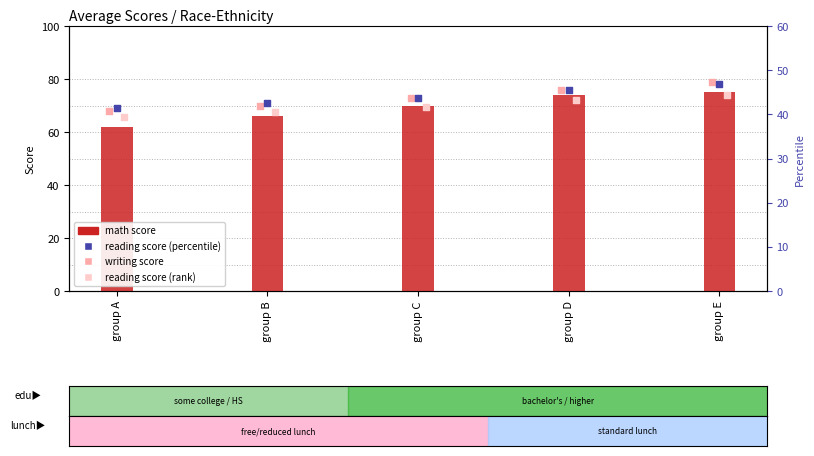

Which series contains the highest Y value?

writing score